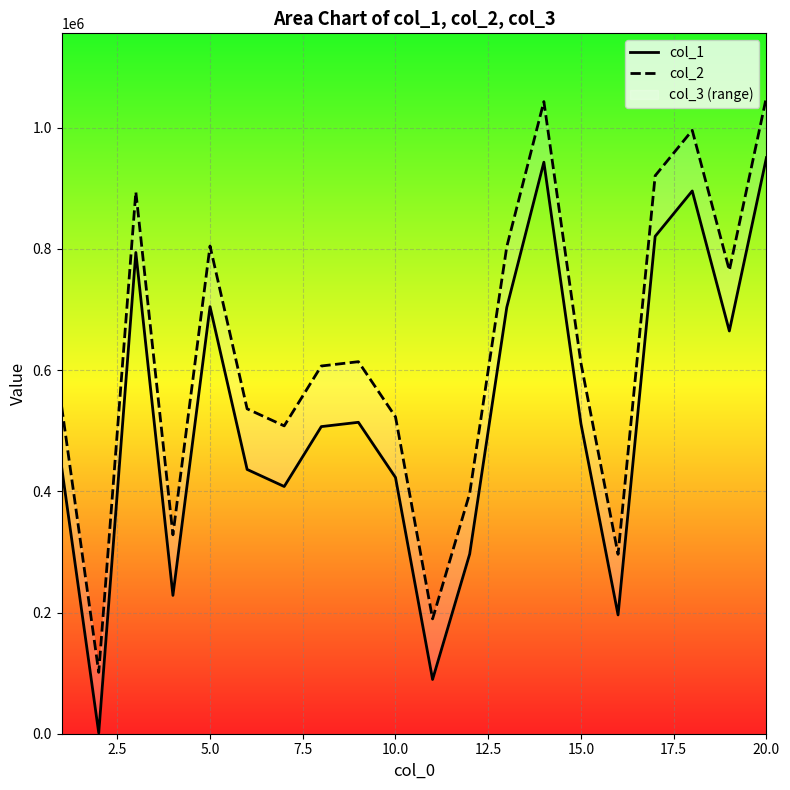

Is the value of col_2 at 5.0 greater than the value of col_1 at 15.0?

Yes